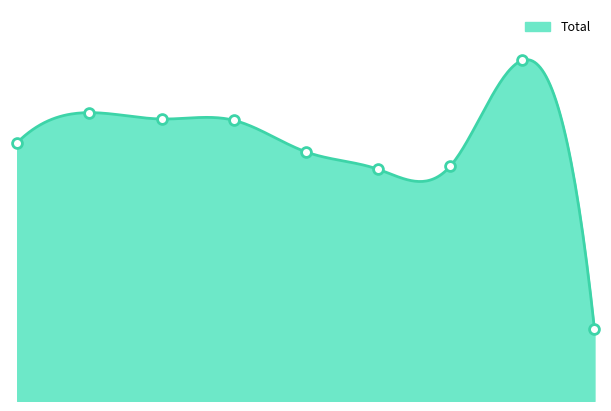

Between 2017 and 2021, which is larger?

2017